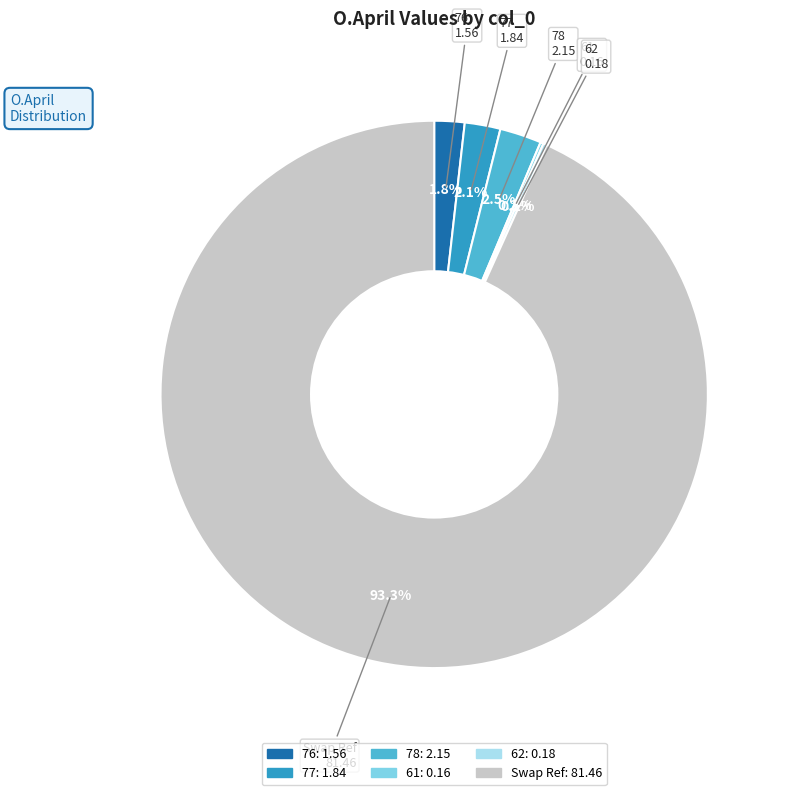

To the nearest percent, what is the difference between the largest and smallest slice percentages?

93%